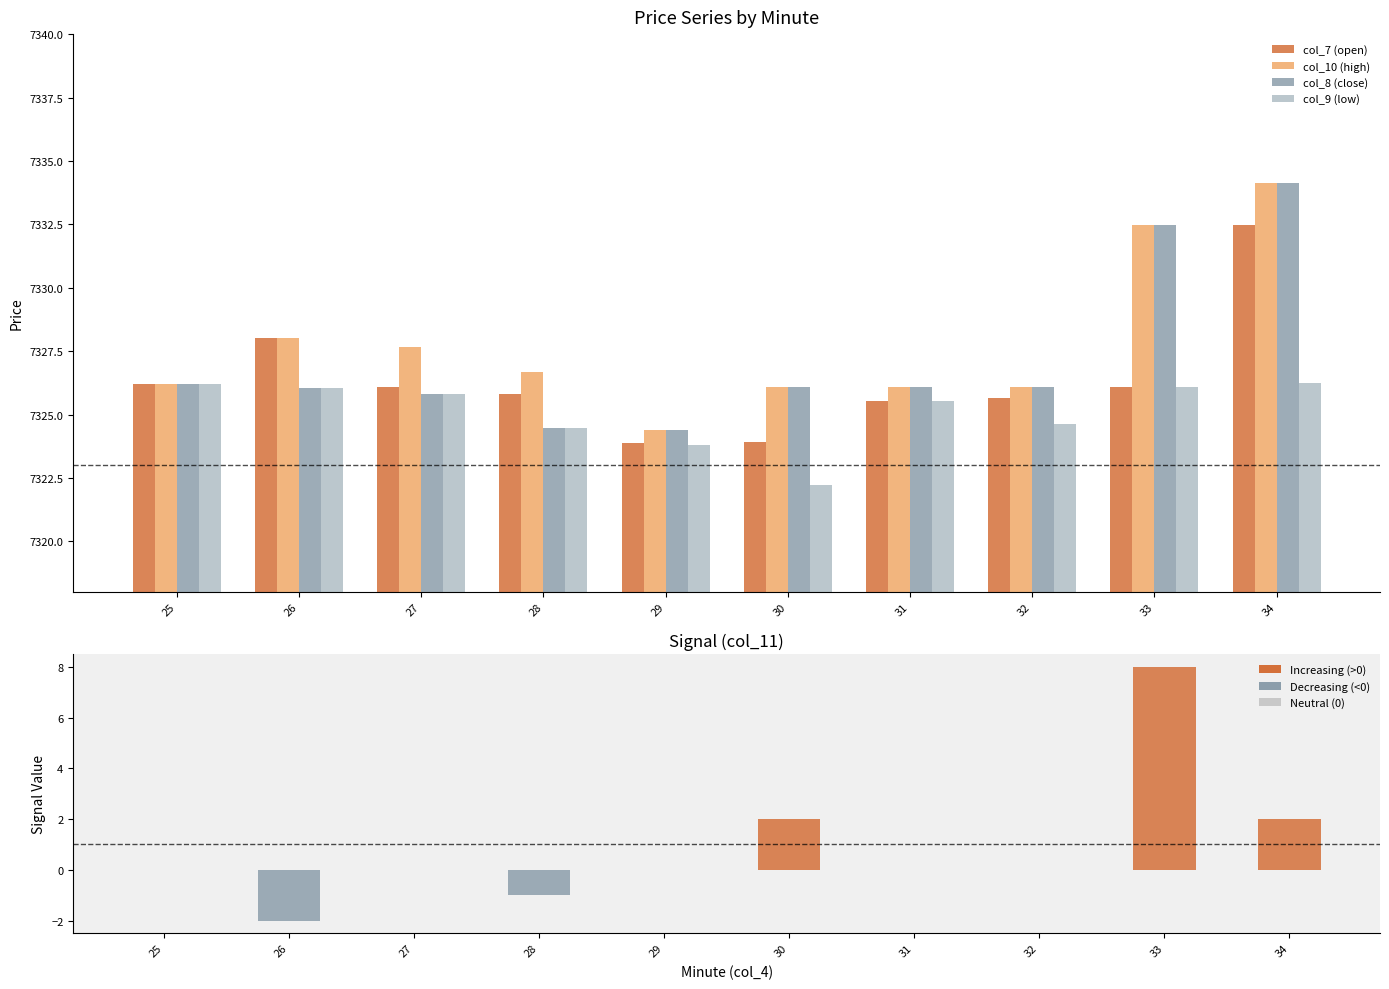

Which series has the largest total across all categories?

col_10 (high)